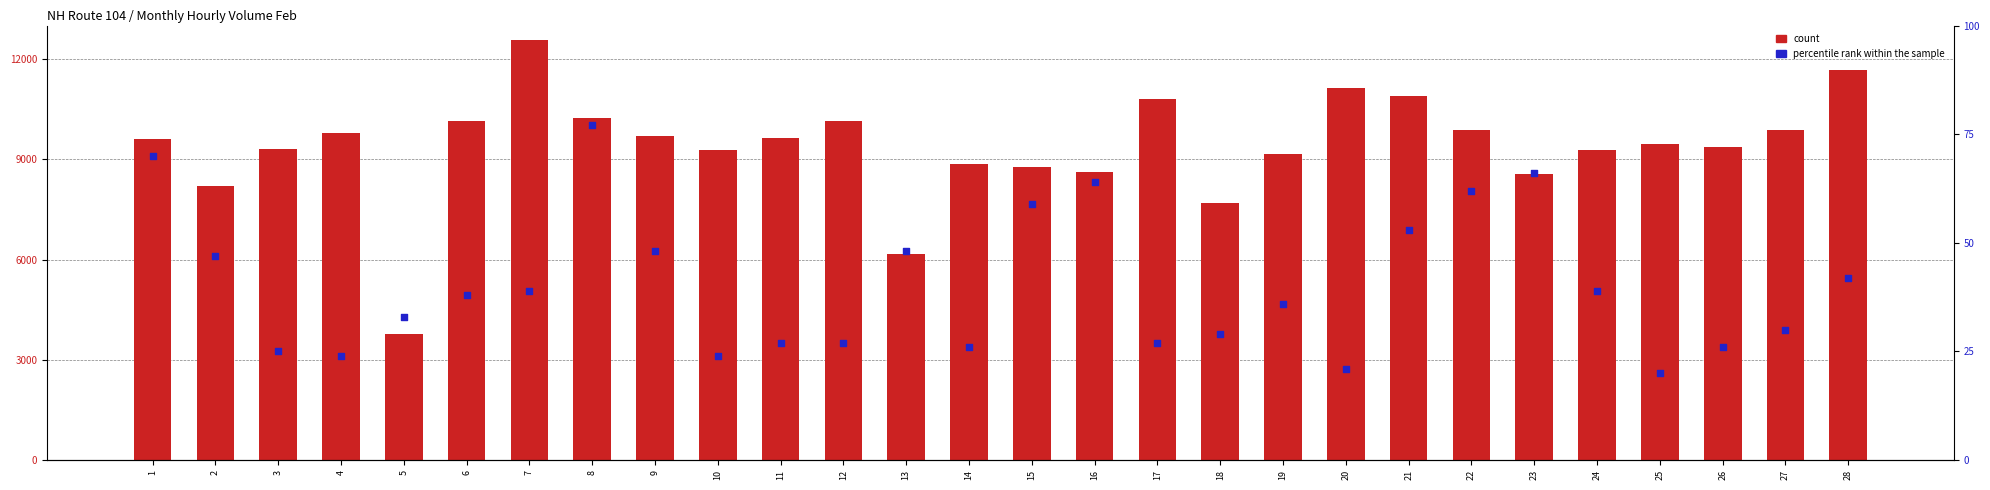

Which series reaches the maximum Y coordinate?

count